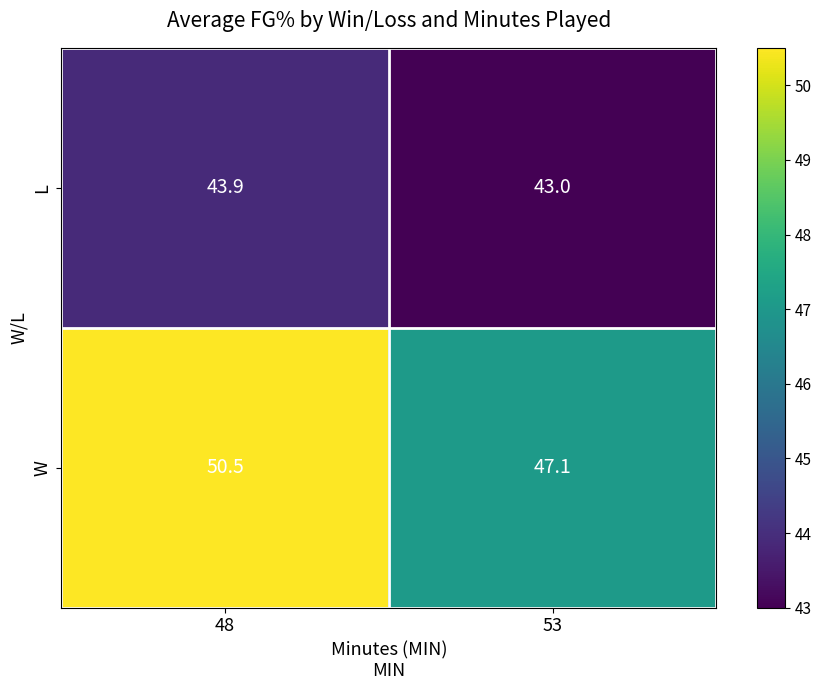

Read the L value at 48.

43.9